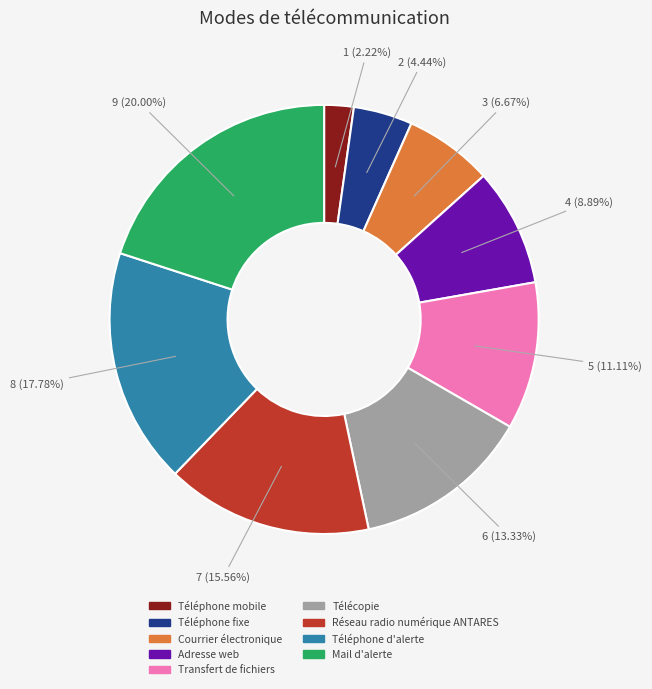

Count the number of slices in the pie.

9